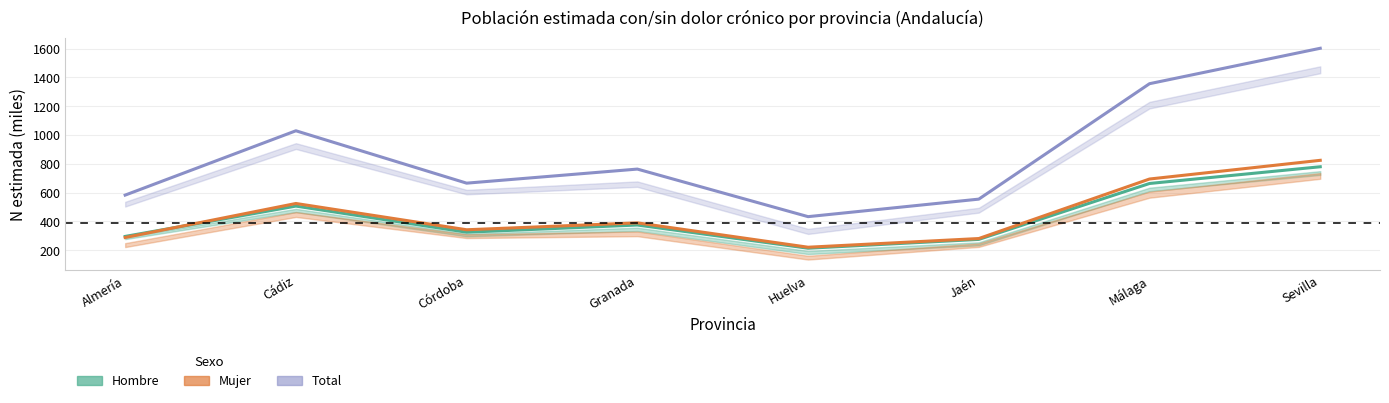

Which series has the largest total across all categories?

Total (estimada)